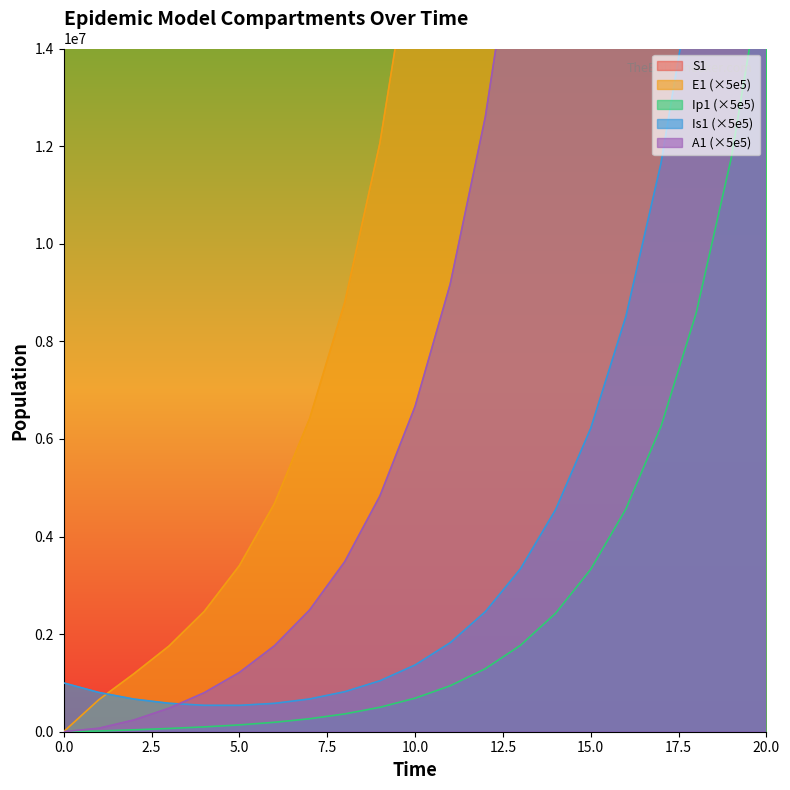

What is the difference between the A1 values at 17 and 4?

60402964.4